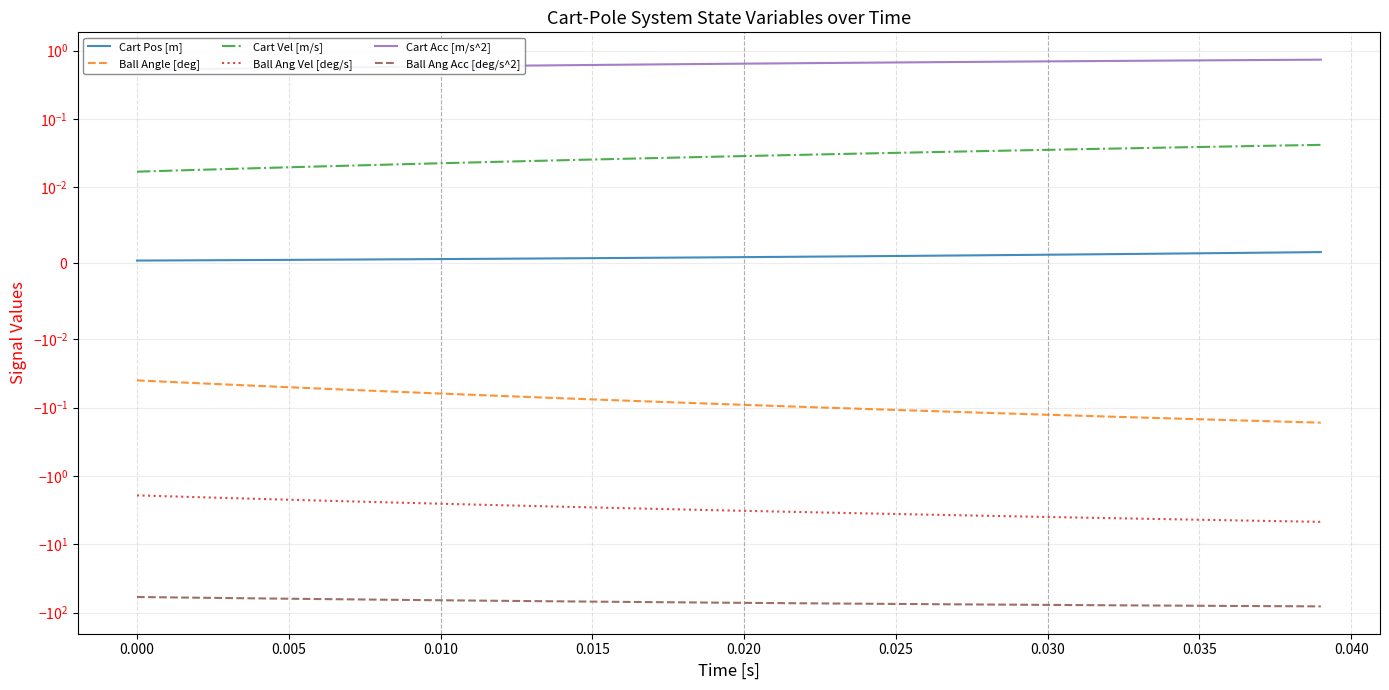

What are all the series names shown in the legend?

Cart Pos [m], Ball Angle [deg], Cart Vel [m/s], Ball Ang Vel [deg/s], Cart Acc [m/s^2], Ball Ang Acc [deg/s^2]